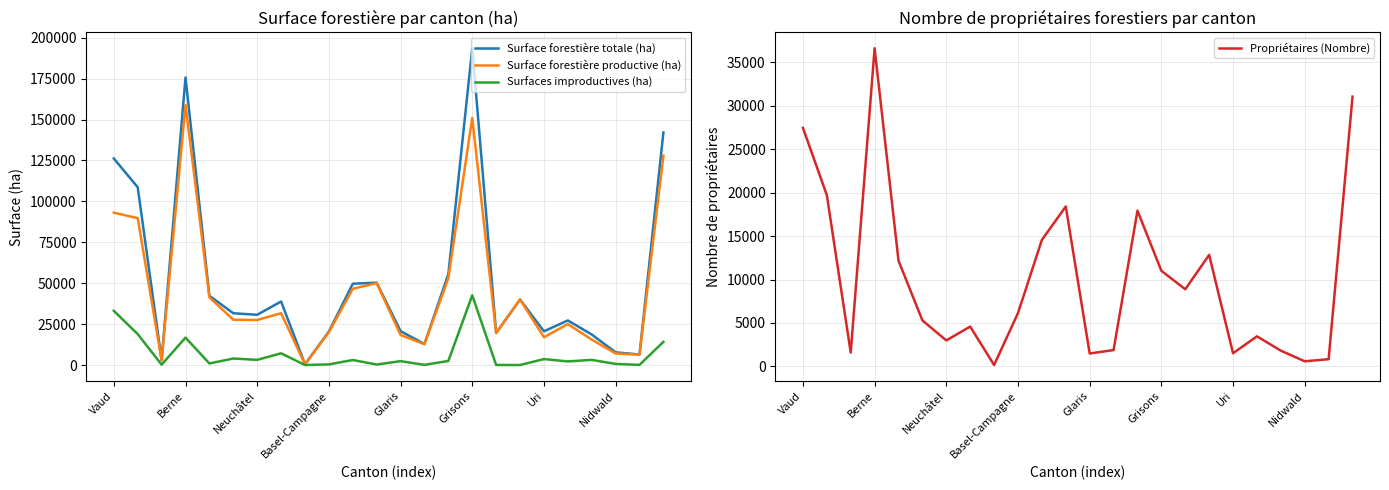

True or false: Propriétaires (Nombre) has more than 1 points higher than both neighbors.

True